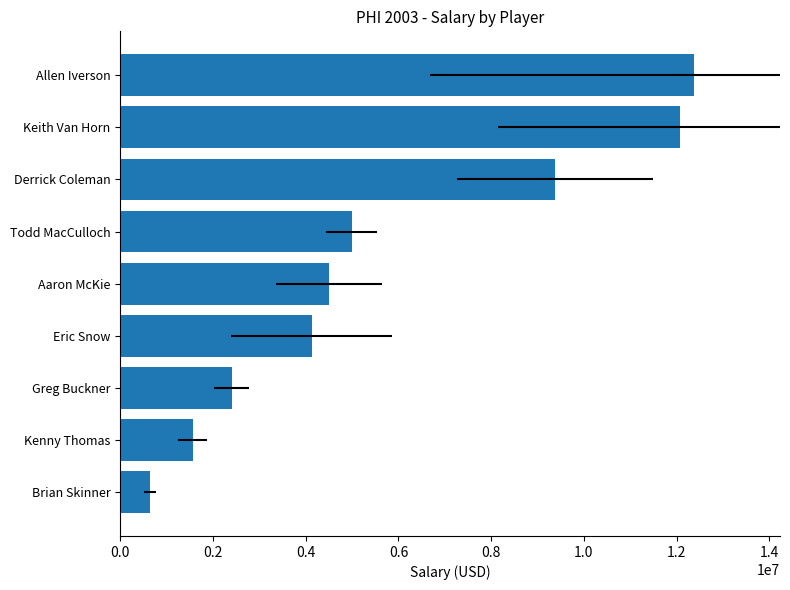

Reading left to right, transcribe all the data shown in this chart.

637435	1557684	2400000	4125000	4500000	4991800	9380000	12072500	12375000